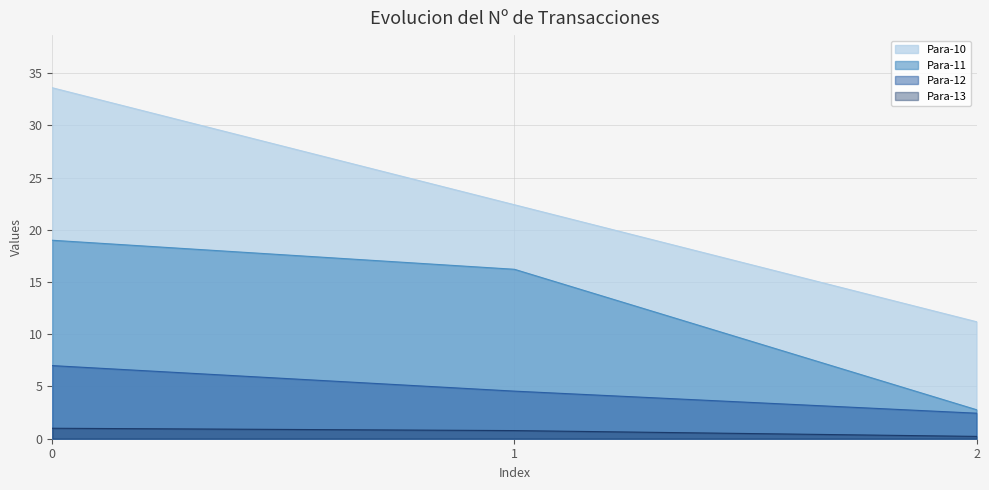

What is the spread (max minus min) of values at 0.0?

32.6